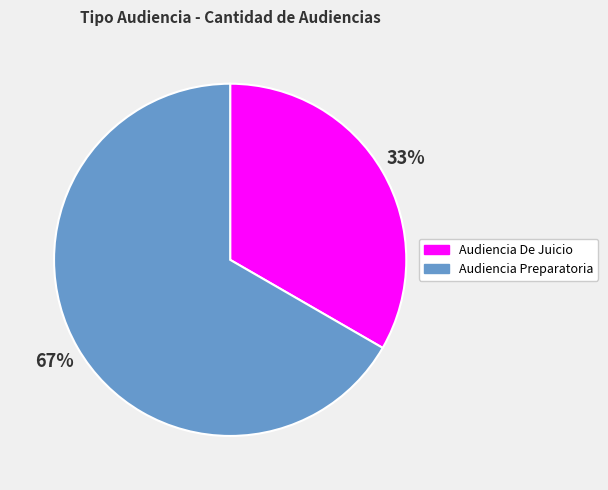

The Audiencia Preparatoria slice represents 57% of the pie. True or false?

False